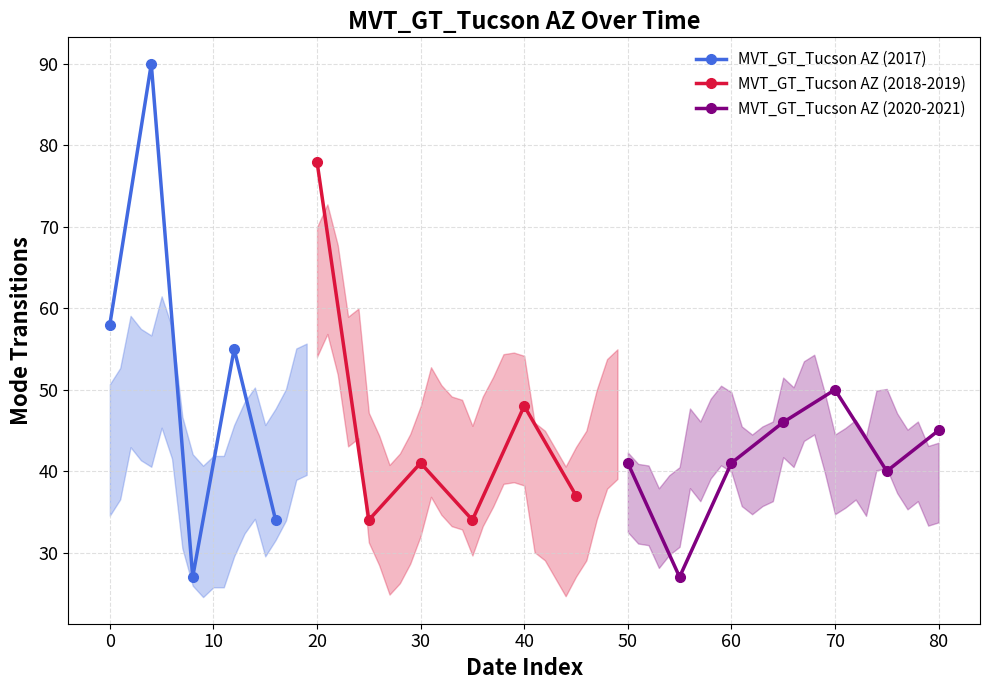

What is the difference between the maximum and minimum values?

65